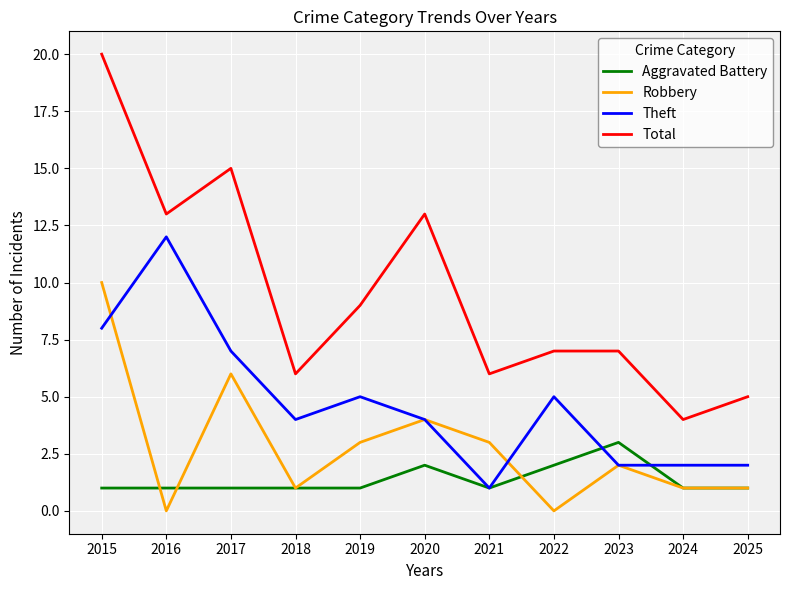

What is the sum of all Robbery values?

31